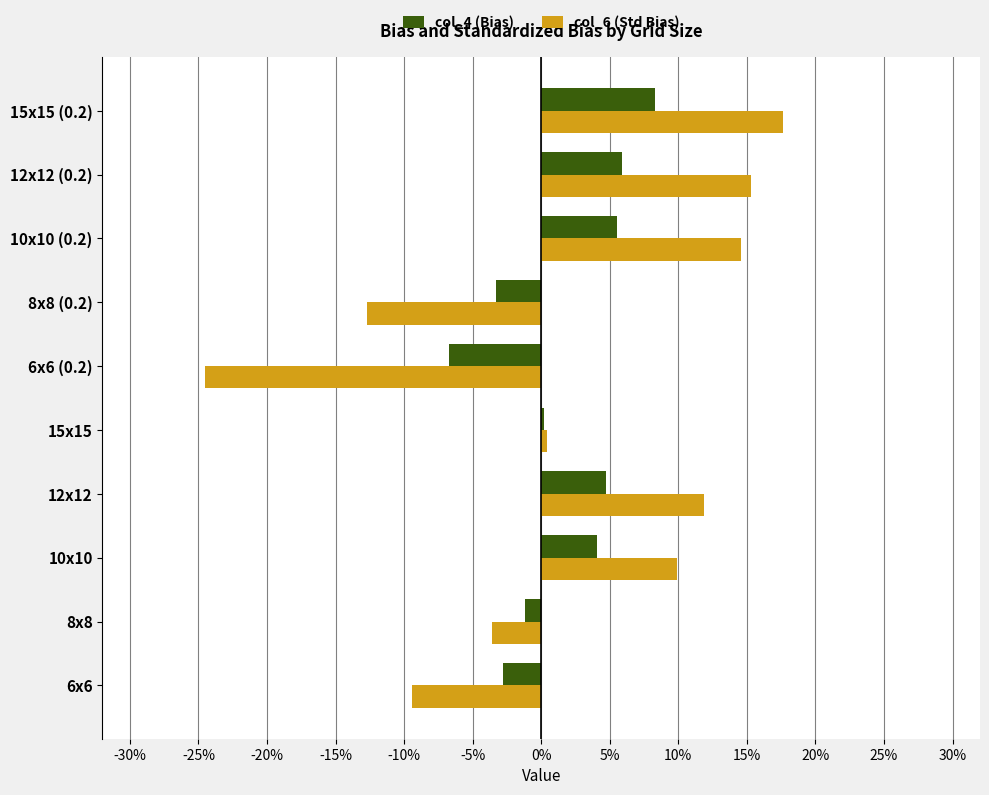

What is the greatest value displayed?

0.2